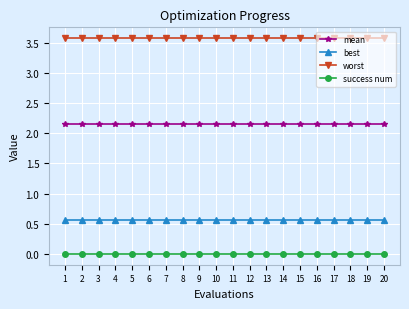

What value does the worst series have at 1?

3.6